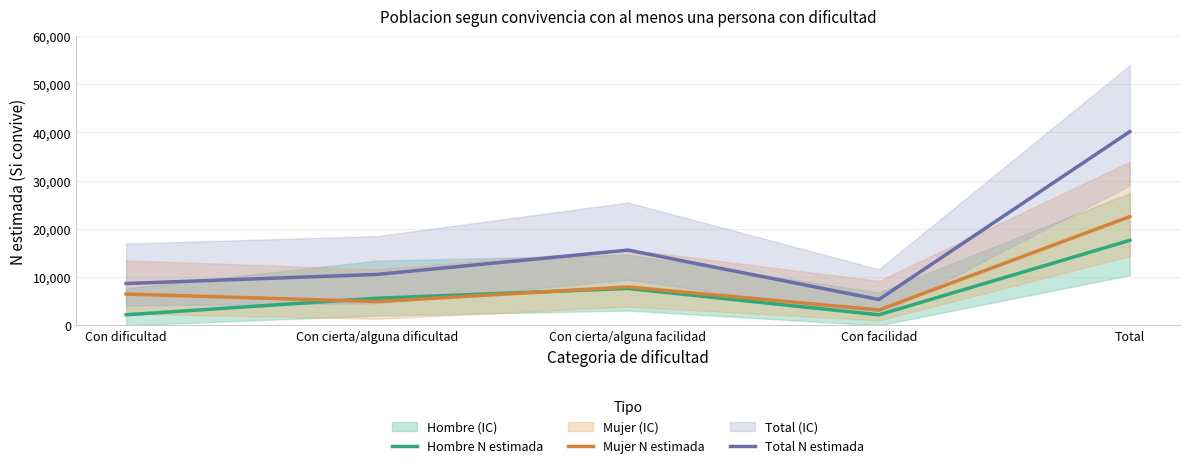

True or false: Hombre N estimada and Total N estimada intersect in this chart.

False